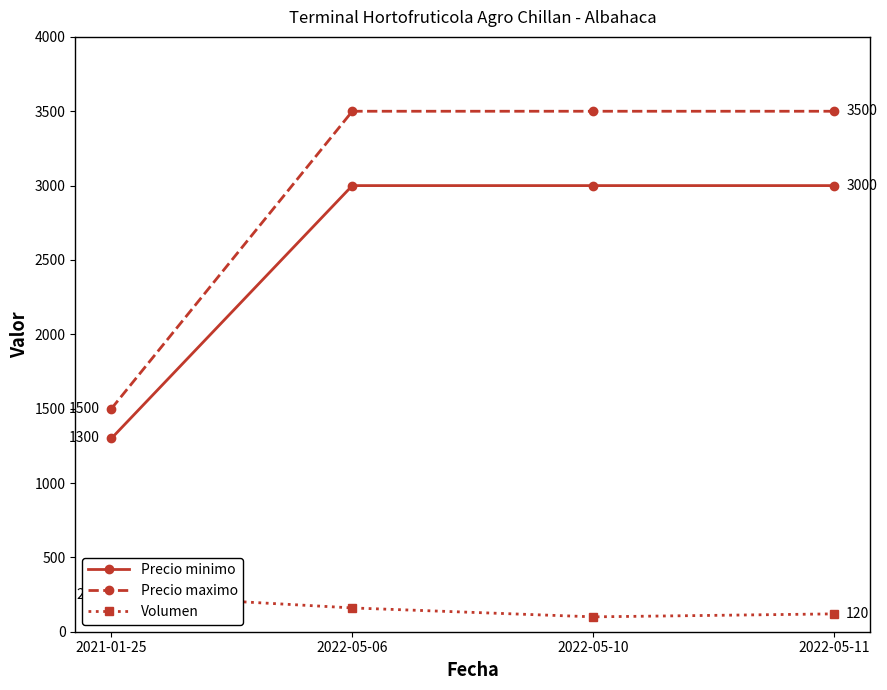

True or false: Precio maximo and Volumen intersect in this chart.

False